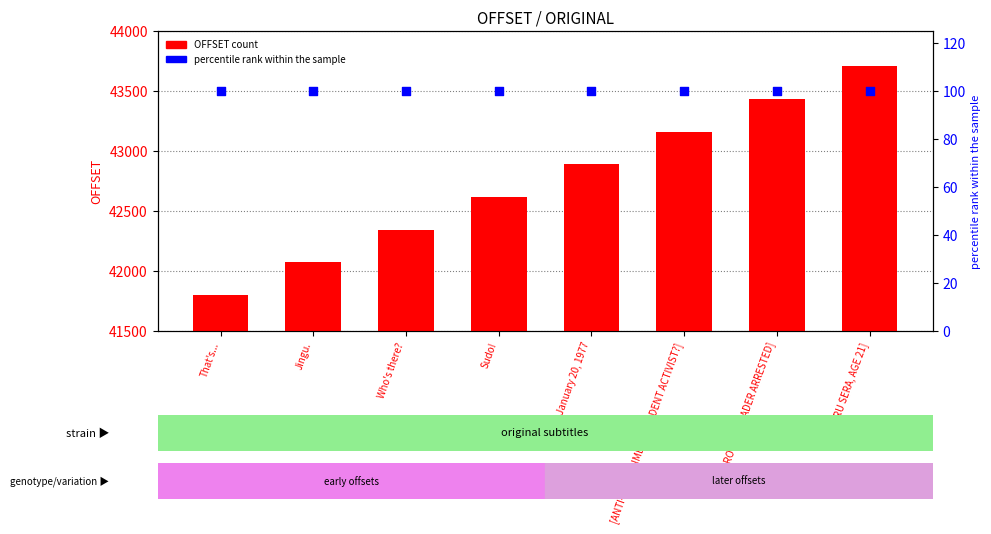

What is the total value across all series at [ANTI-GOVERNMENT STUDENT ACTIVIST?]?

43260